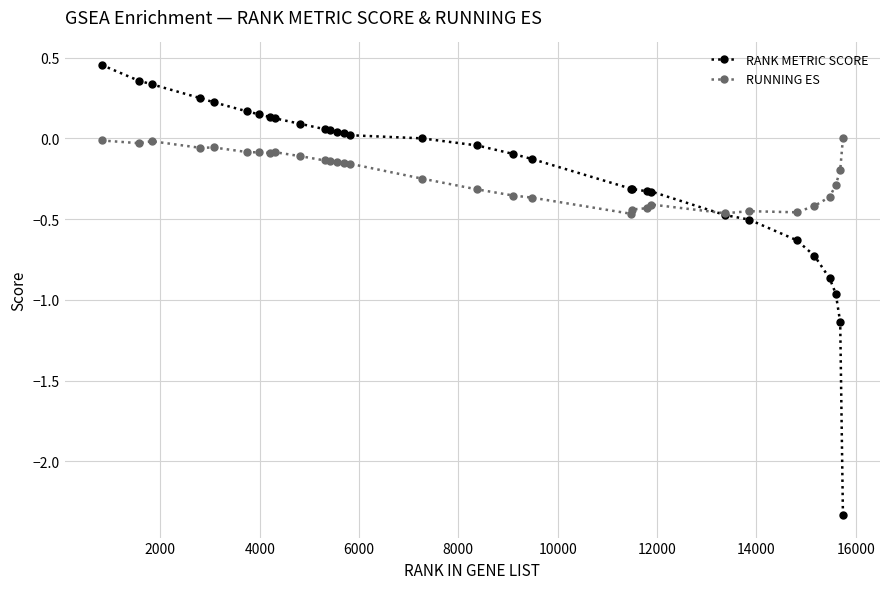

What is the value of the RUNNING ES point at the 29th from the left?

-0.3